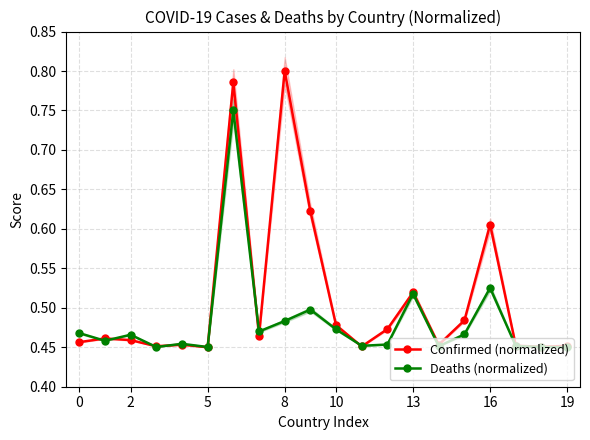

The value of Deaths (normalized) at 16 is 0.9. True or false?

False